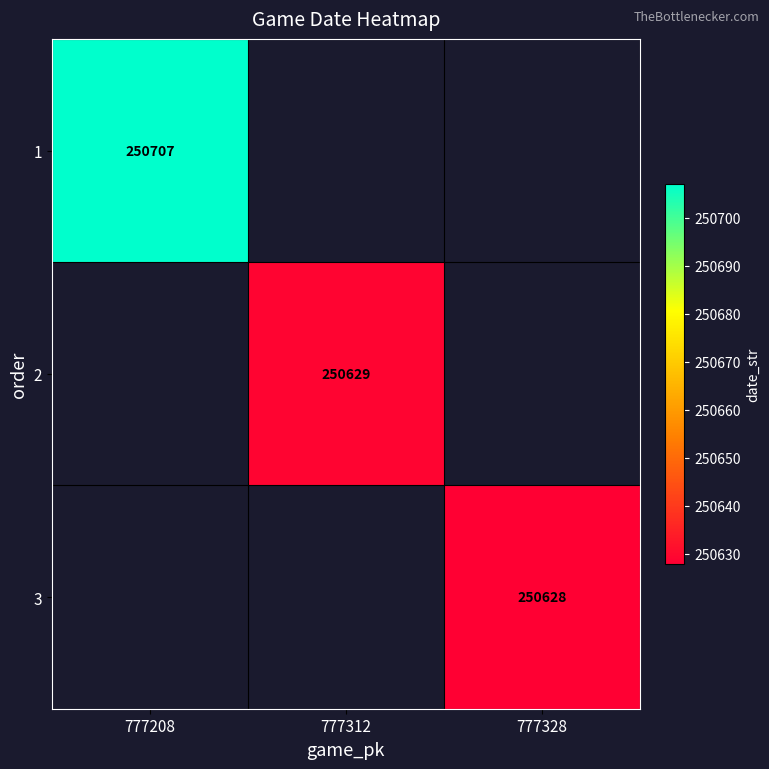

True or false: 1 has a value of 108471 at 777208.

False